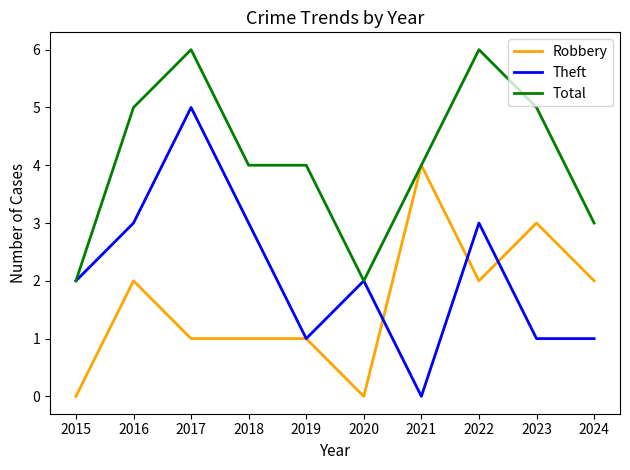

What is the spread (max minus min) of values at 2015?

2